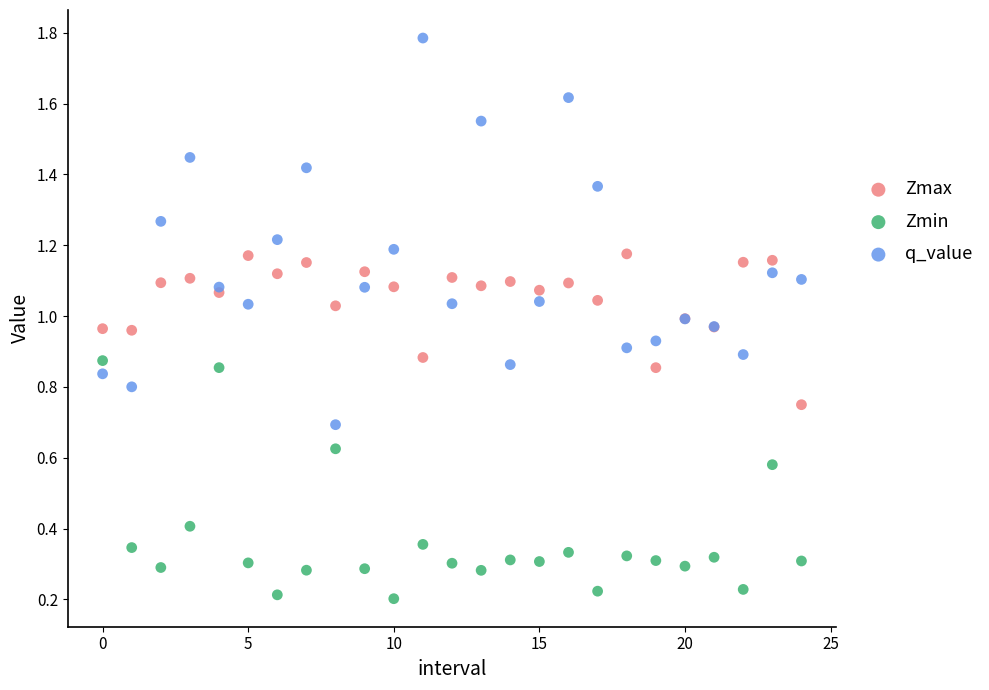

What are all the series names shown in the legend?

Zmax, Zmin, q_value